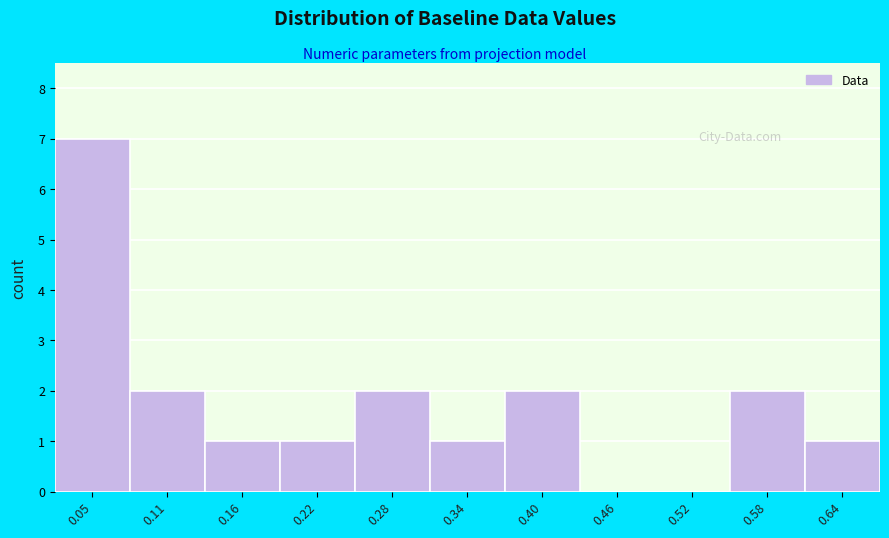

Reading left to right, list all the values displayed in this chart.

0.05=7	0.11=2	0.16=1	0.22=1	0.28=2	0.34=1	0.40=2	0.46=0	0.52=0	0.58=2	0.64=1